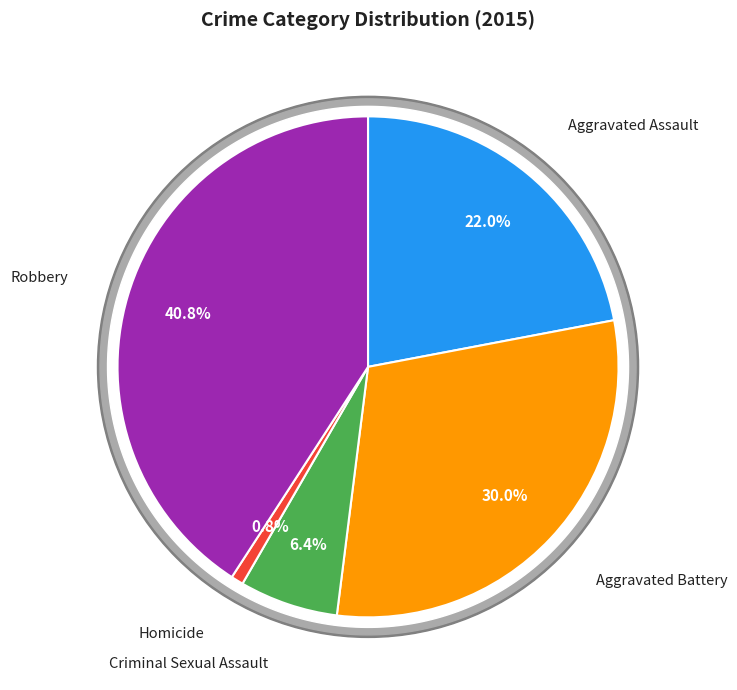

The Homicide slice represents 1% of the pie. True or false?

True